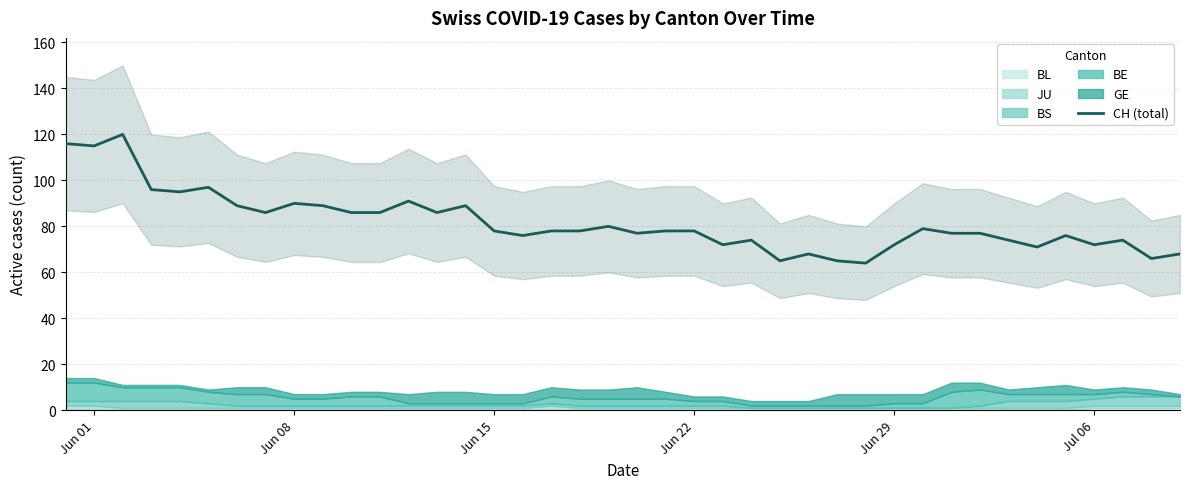

What is the lowest value of the CH (total) series?

64